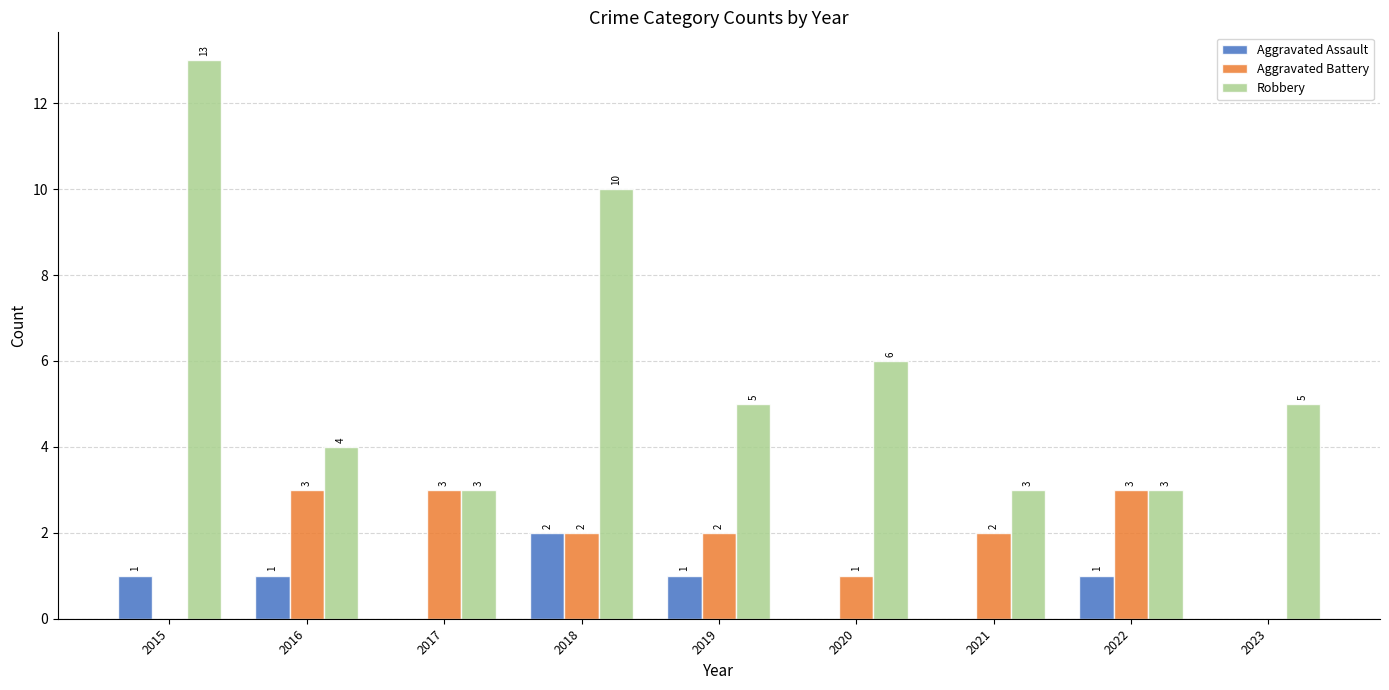

At which category does the chart reach its peak across all series?

2015